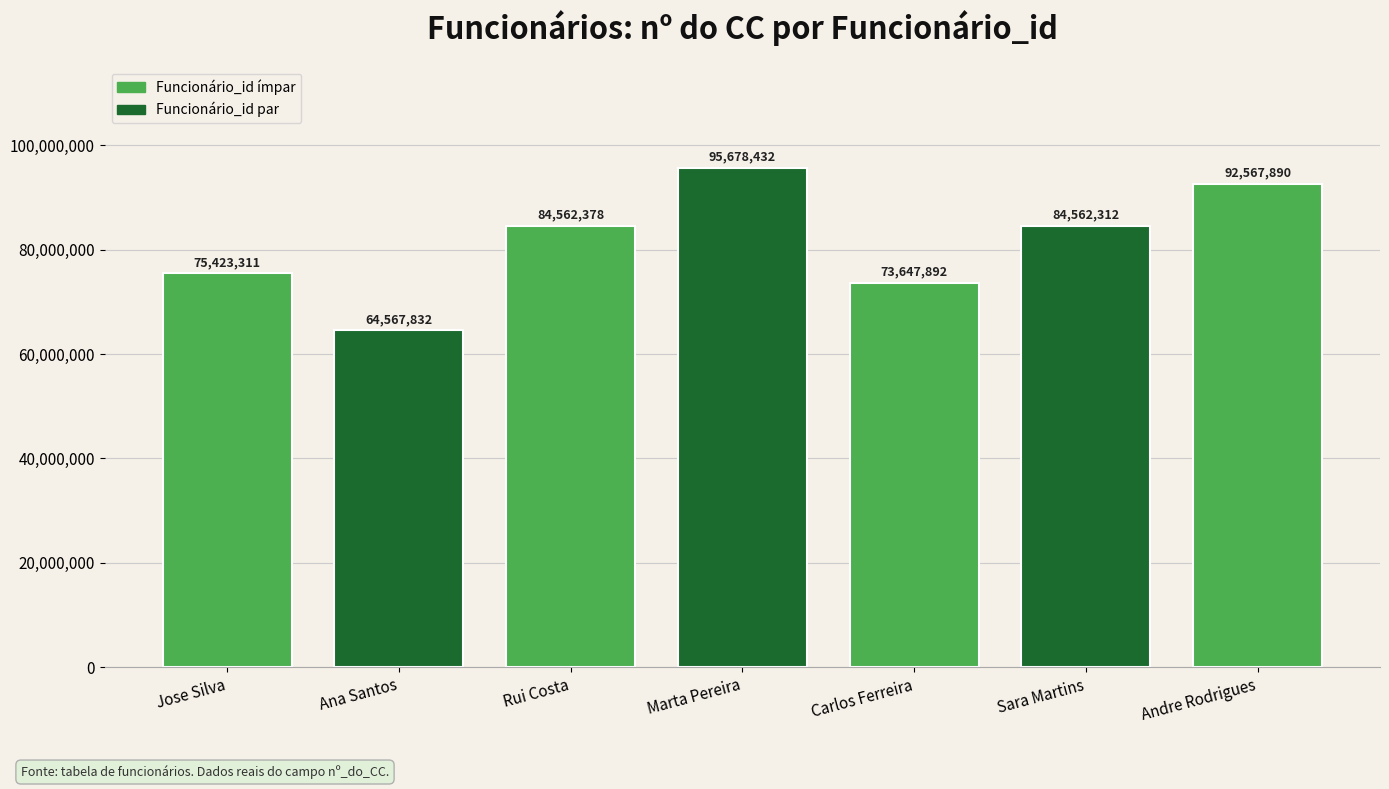

List the labels in order of value, smallest first.

Ana Santos, Carlos Ferreira, Jose Silva, Sara Martins, Rui Costa, Andre Rodrigues, Marta Pereira